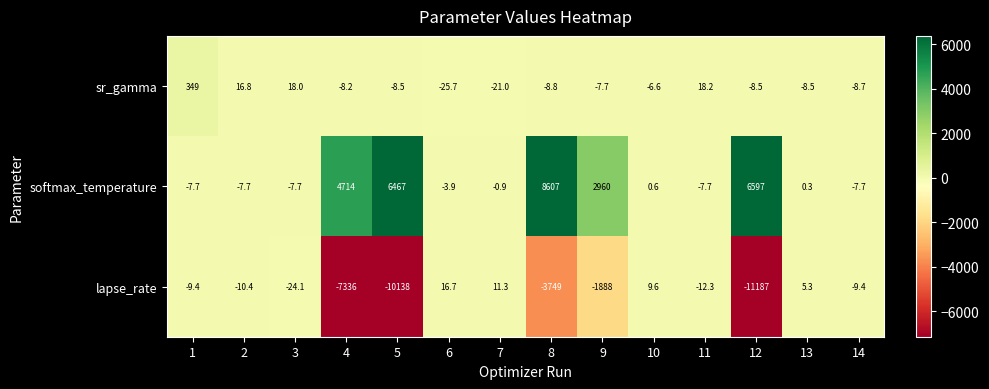

Which series has the largest total across all categories?

softmax_temperature